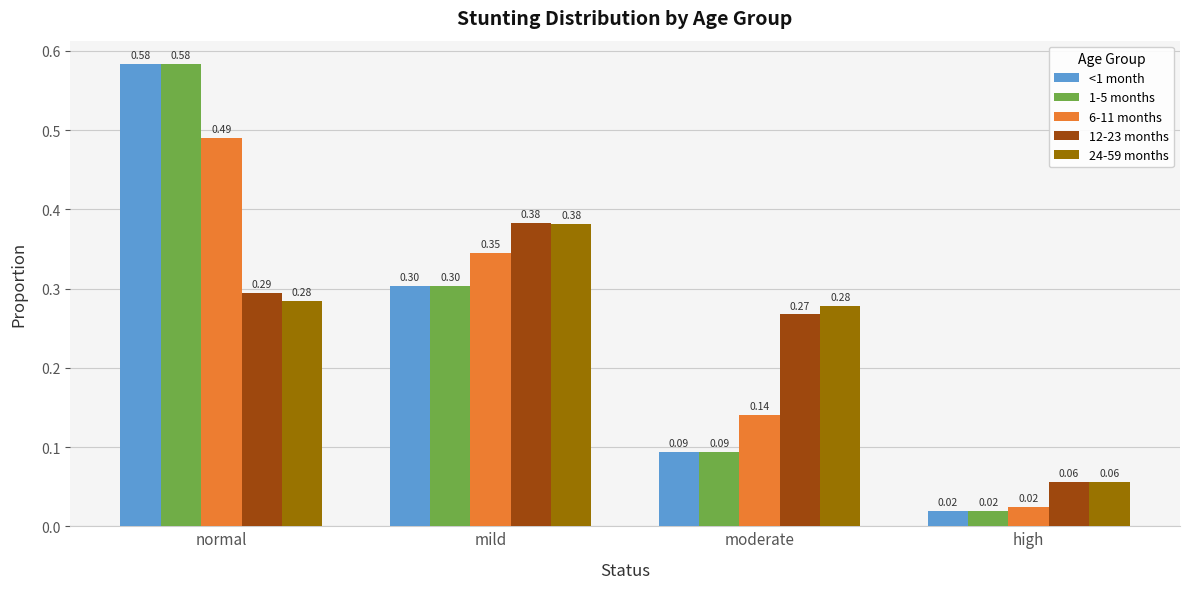

What is the spread (max minus min) of values at normal?

0.3